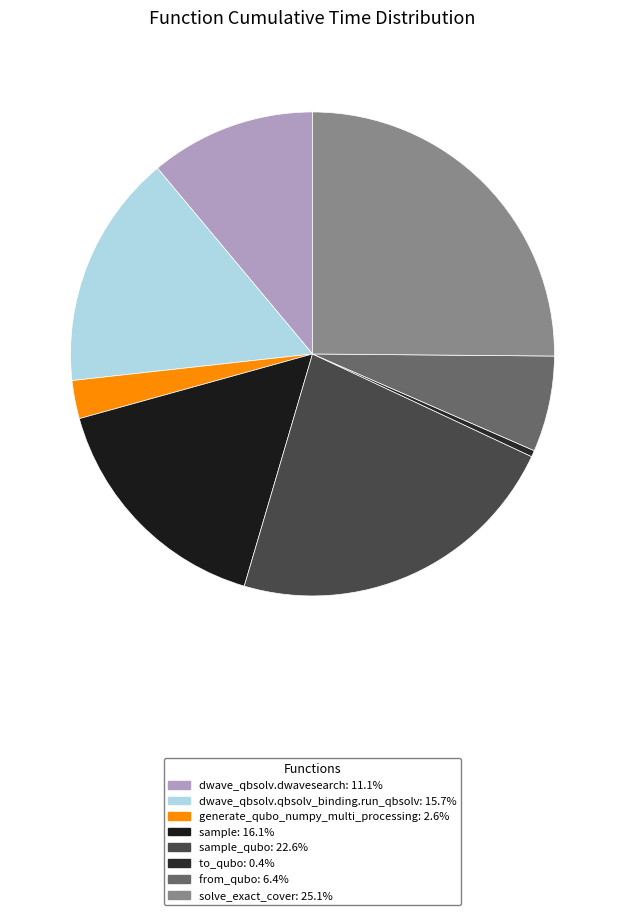

Rank the categories by value from highest to lowest.

solve_exact_cover, sample_qubo, sample, dwave_qbsolv.qbsolv_binding.run_qbsolv, dwave_qbsolv.dwavesearch, from_qubo, generate_qubo_numpy_multi_processing, to_qubo